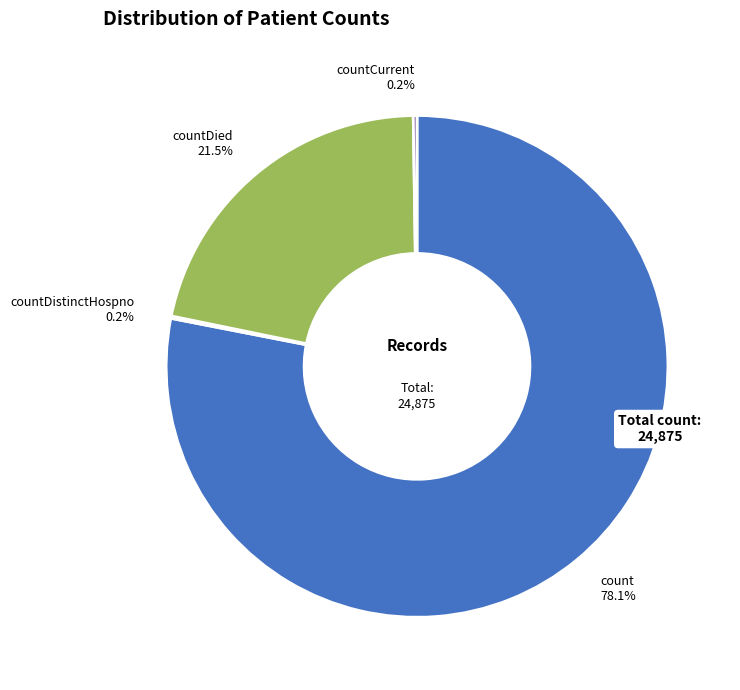

What is the largest slice in the pie chart?

count